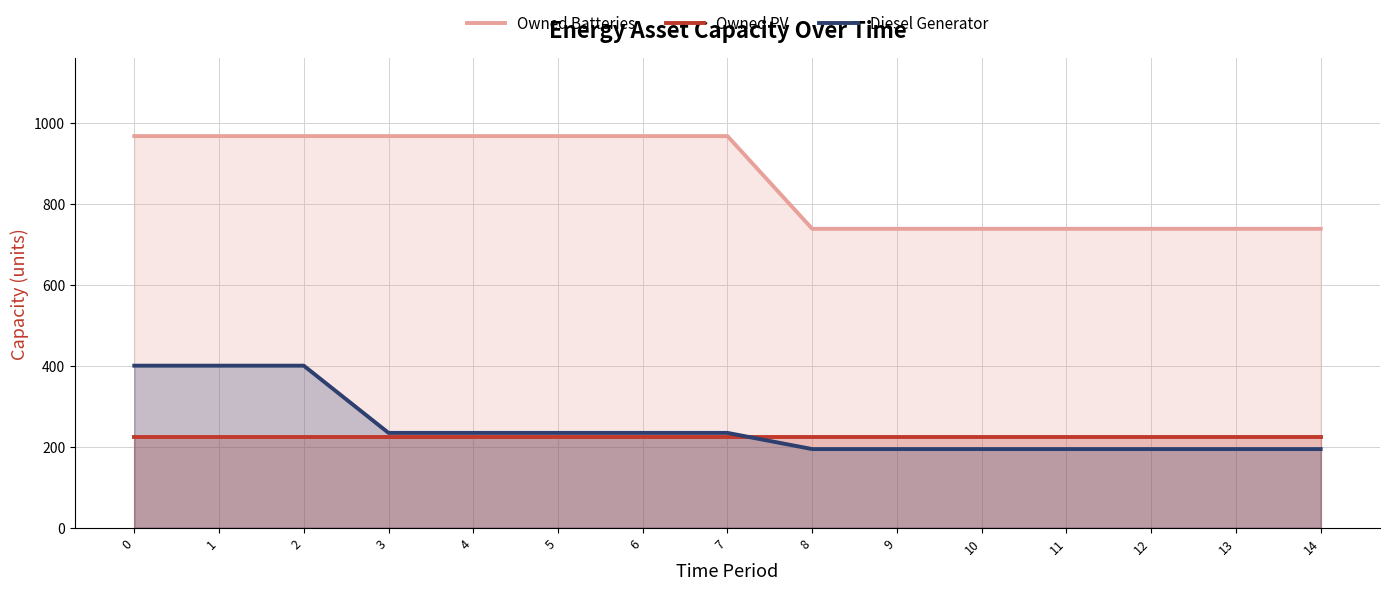

What is the value of the Owned PV point at the 6th from the left?

224